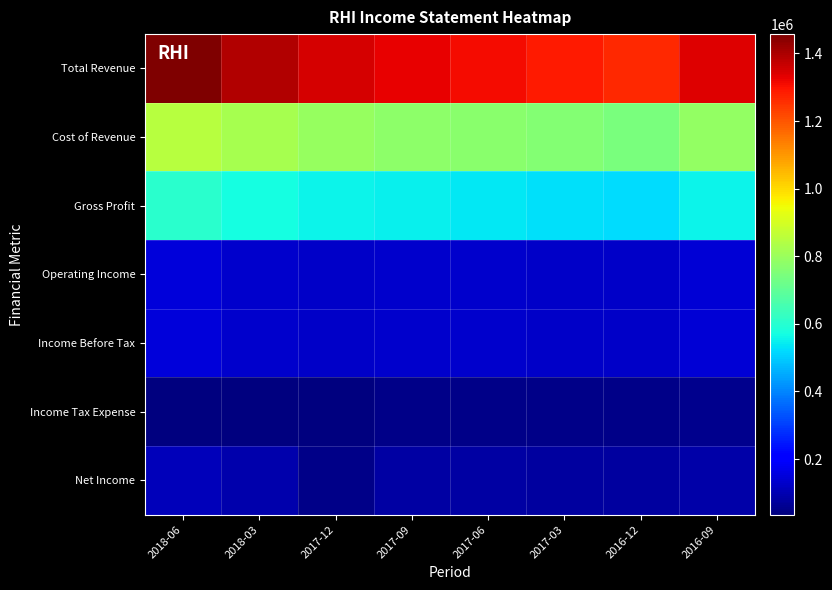

Which series has the largest range (max minus min)?

Total Revenue